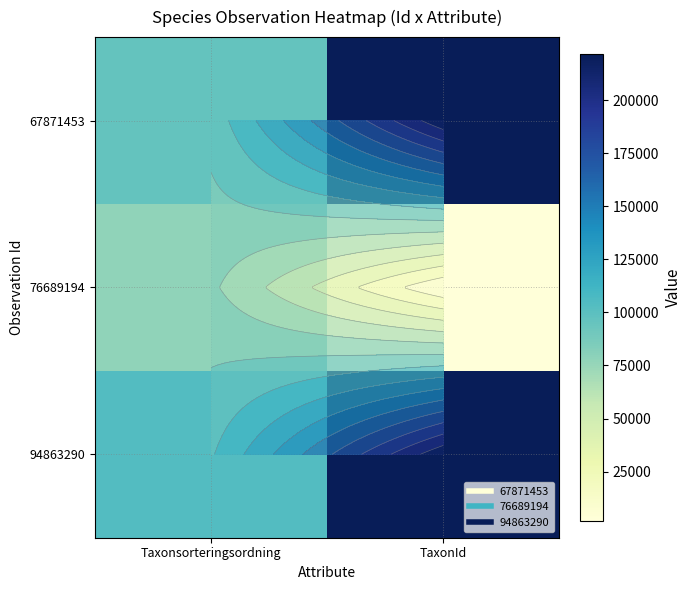

How many values in the 76689194 series are below 77713?

1